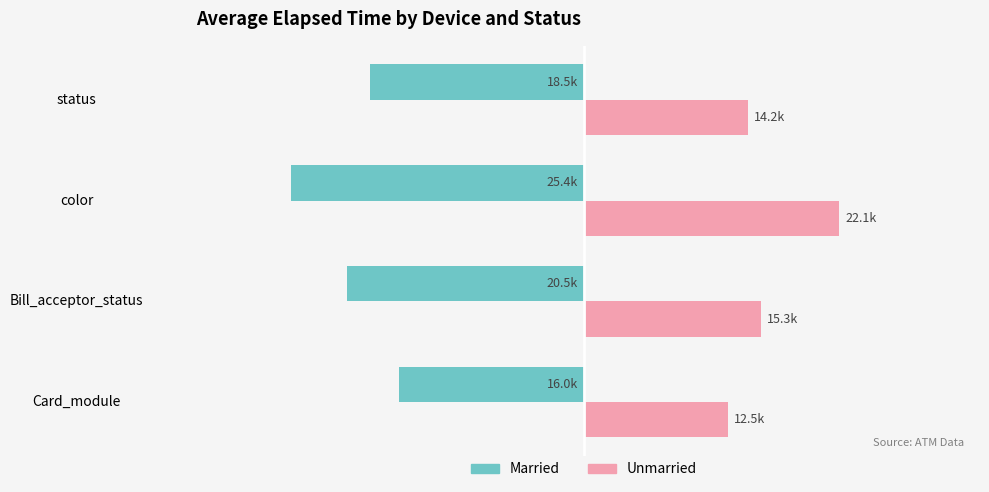

What are all the series names shown in the legend?

Married, Unmarried